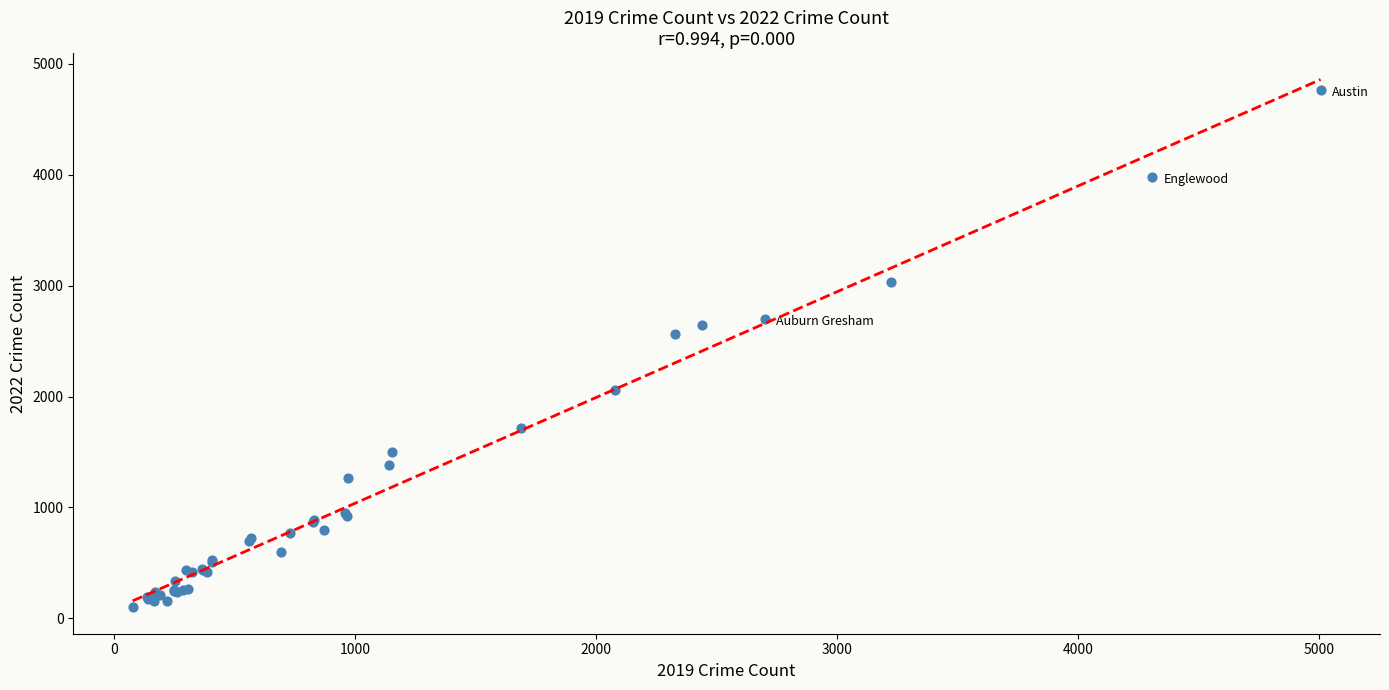

What Y value in the scatter plot is closest to 2430?

2566